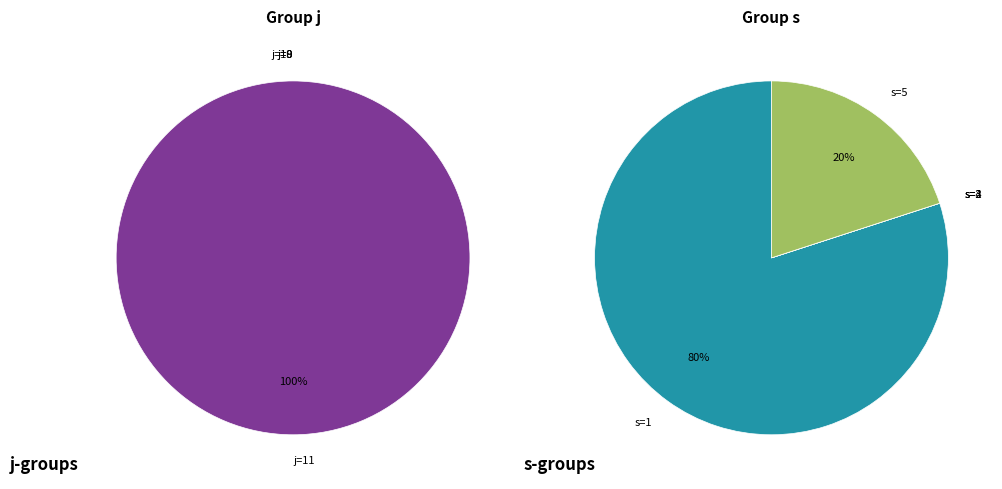

True or false: 17 accounts for 0% of the total.

True